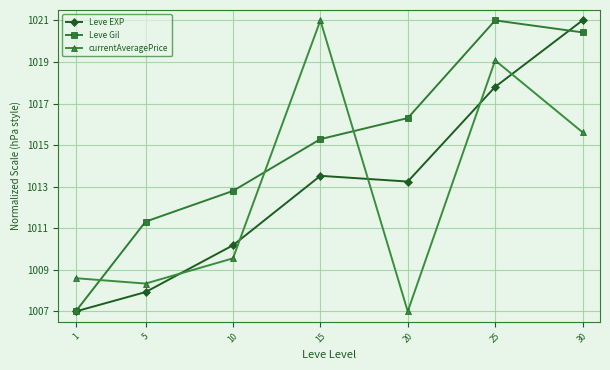

What is the maximum value for Leve Gil?

1021.0